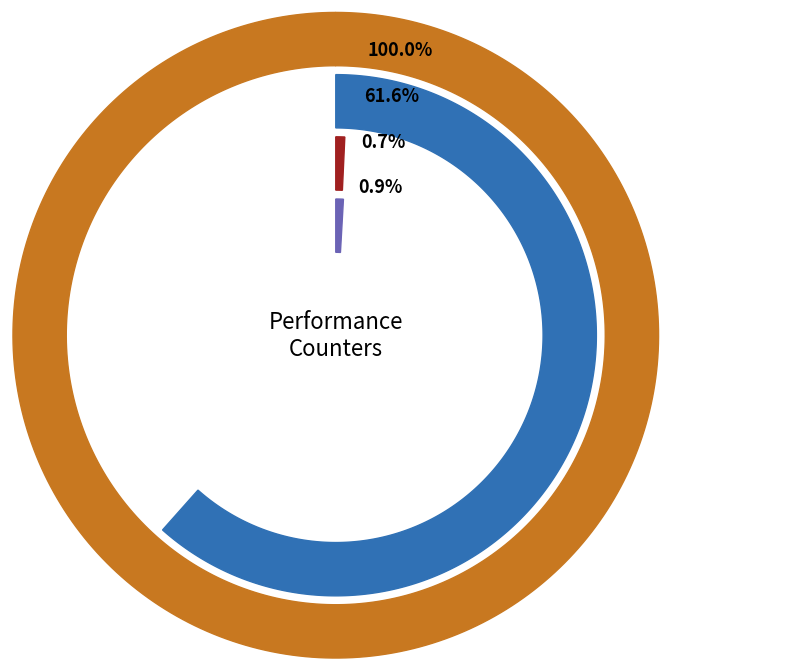

What is the largest slice in the pie chart?

cycles